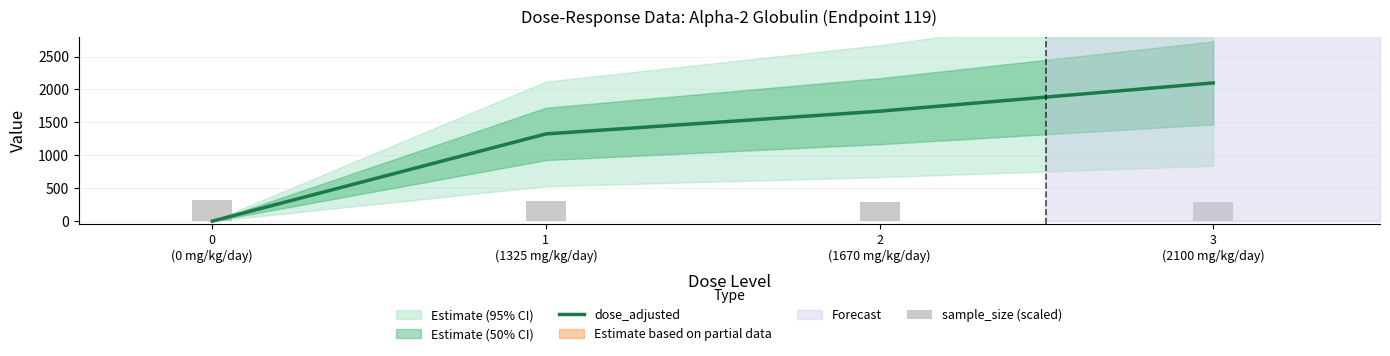

Between 2
(1670 mg/kg/day) and 3
(2100 mg/kg/day), which series saw the biggest shift?

dose_adjusted